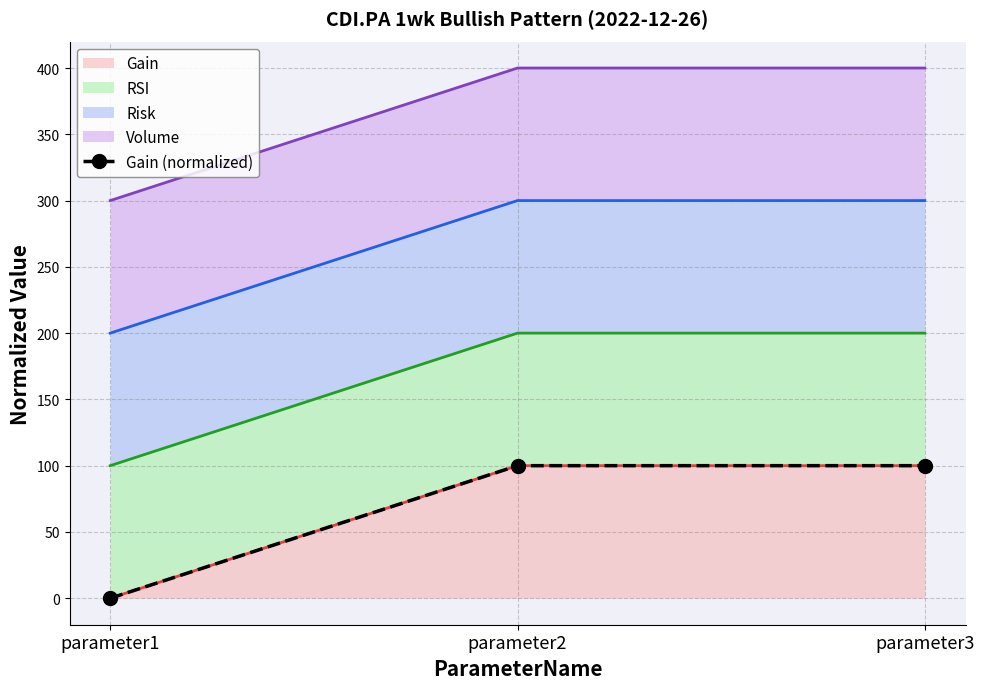

What is the value of the 2nd point from the left?

100